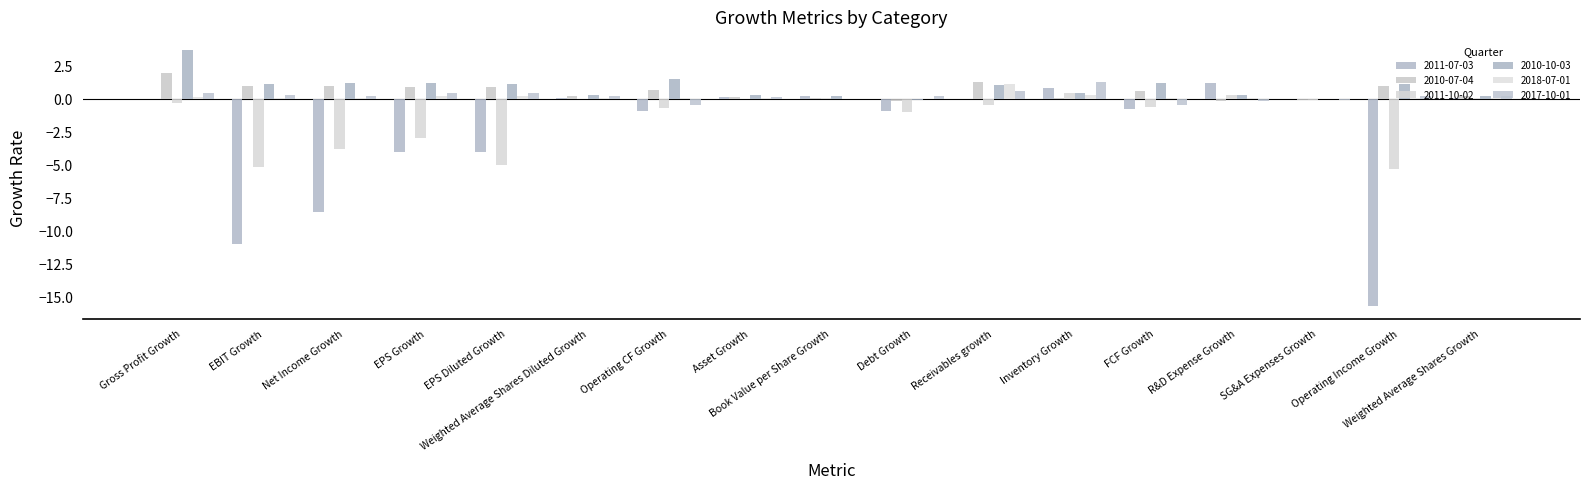

Reading right to left, what are all the values shown in this chart?

2011-07-03: 0.1	-15.7	0.0	1.2	-0.7	0.8	-0.1	-0.9	0.2	0.2	-0.9	0.1	-4.0	-4.0	-8.6	-11.0	-0.0
2010-07-04: 0.2	1.0	-0.1	-0.2	0.6	0.1	1.2	-0.1	0.0	0.1	0.7	0.2	0.9	0.9	0.9	0.9	2.0
2011-10-02: 0.1	-5.3	-0.1	0.2	-0.7	0.5	-0.5	-1.0	0.1	0.0	-0.7	-0.0	-5.0	-3.0	-3.8	-5.1	-0.3
2010-10-03: 0.2	1.1	0.0	0.3	1.2	0.4	1.0	-0.1	0.2	0.3	1.5	0.3	1.1	1.2	1.2	1.1	3.7
2018-07-01: 0.1	0.0	-0.0	0.0	0.0	0.3	1.1	0.0	-0.0	0.1	0.0	0.1	0.2	0.2	0.0	0.0	0.1
2017-10-01: 0.2	0.2	-0.1	-0.1	-0.5	1.3	0.6	0.2	-0.0	0.1	-0.4	0.2	0.4	0.4	0.2	0.2	0.4